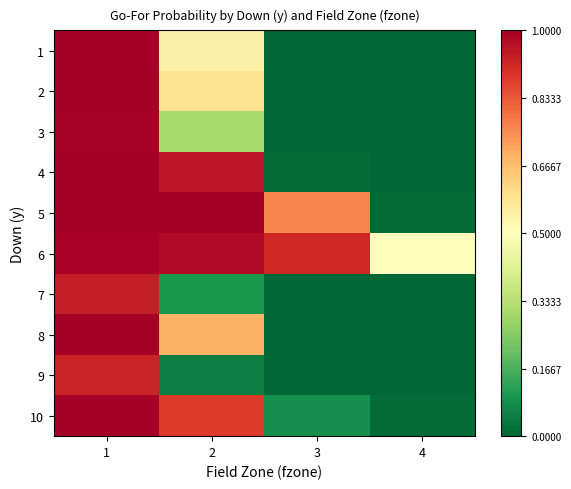

Which category has the highest value across all series?

1